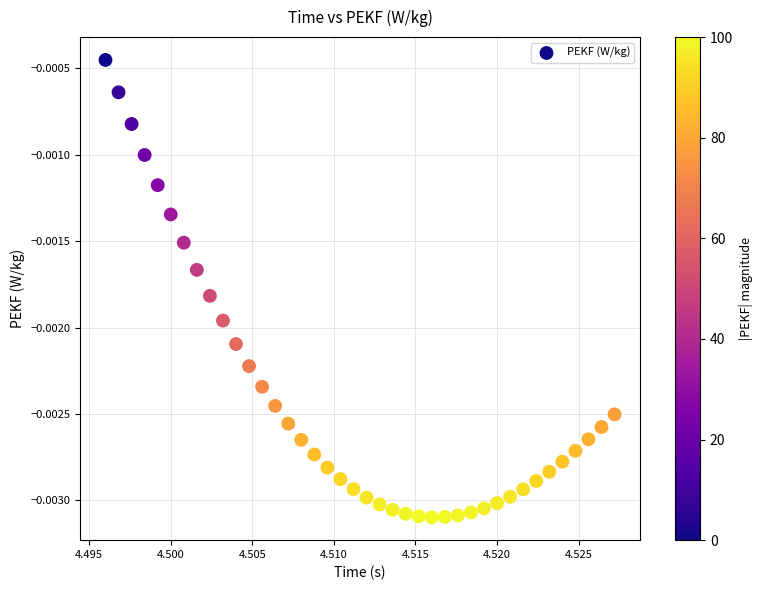

Count the number of points in this scatter plot.

40